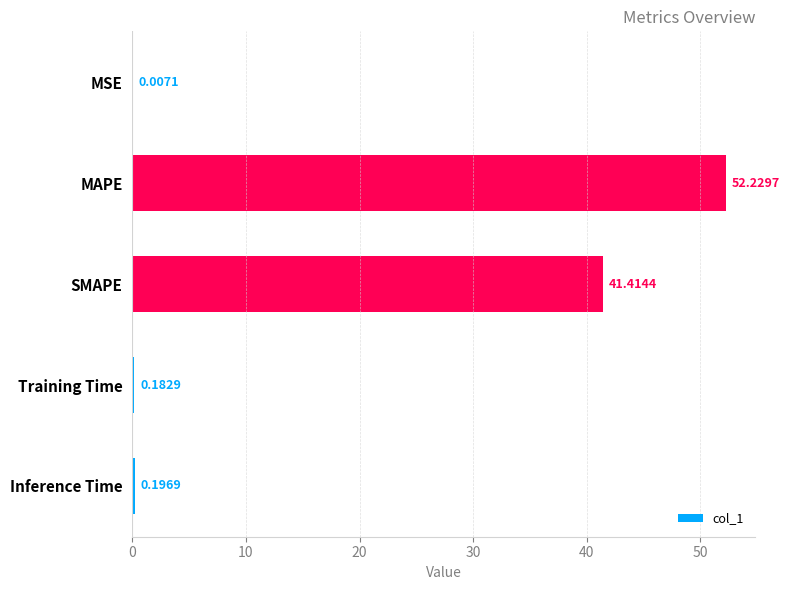

What is the sum of all values?

94.0